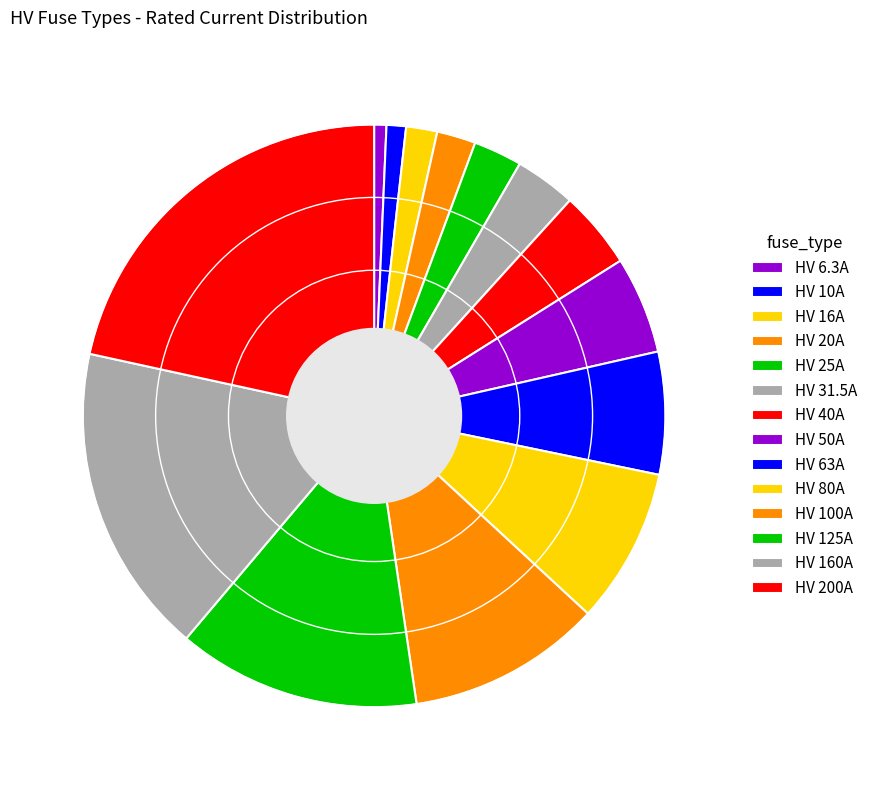

Which category has the smallest portion of the pie?

HV 6.3A